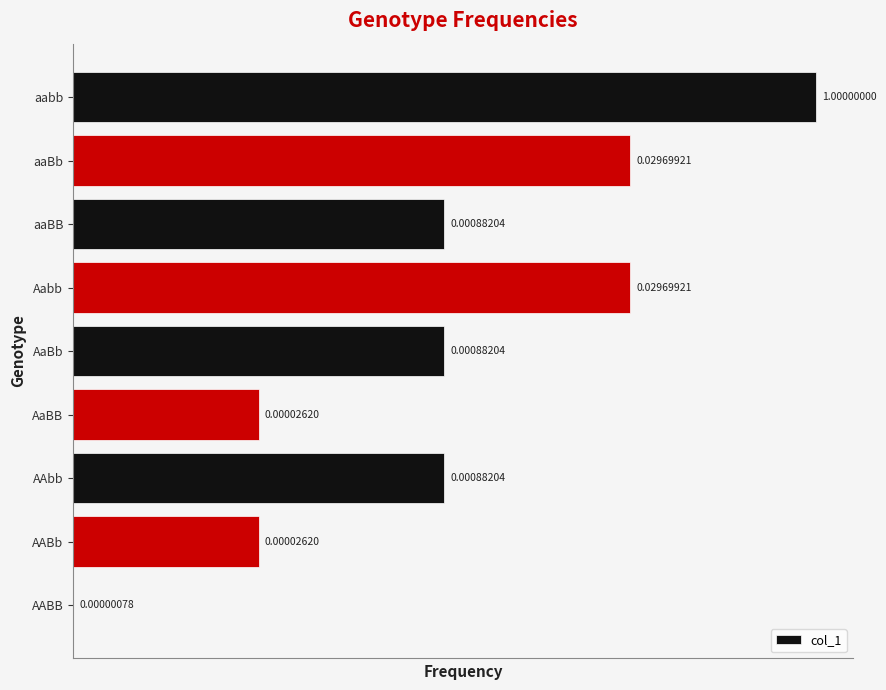

Which category has the highest value across all series?

aabb